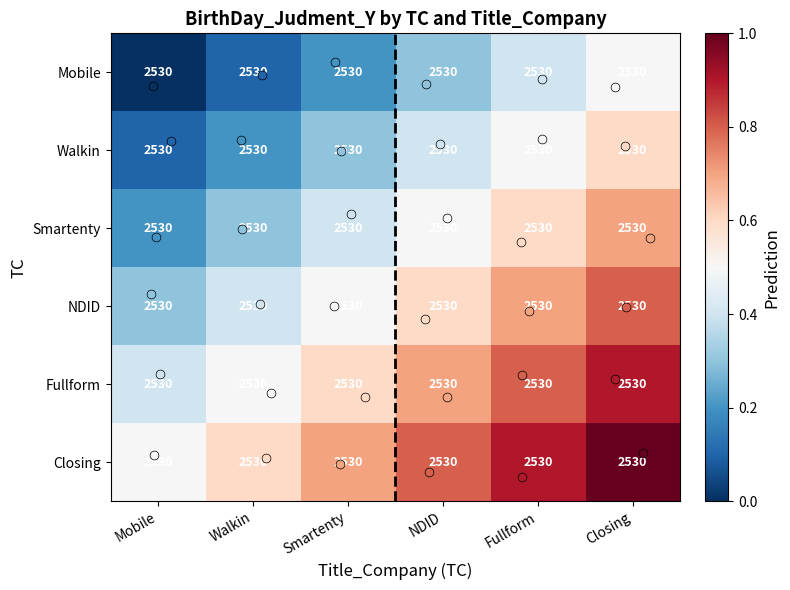

What is the difference between the second highest and minimum values in the Fullform series?

0.4